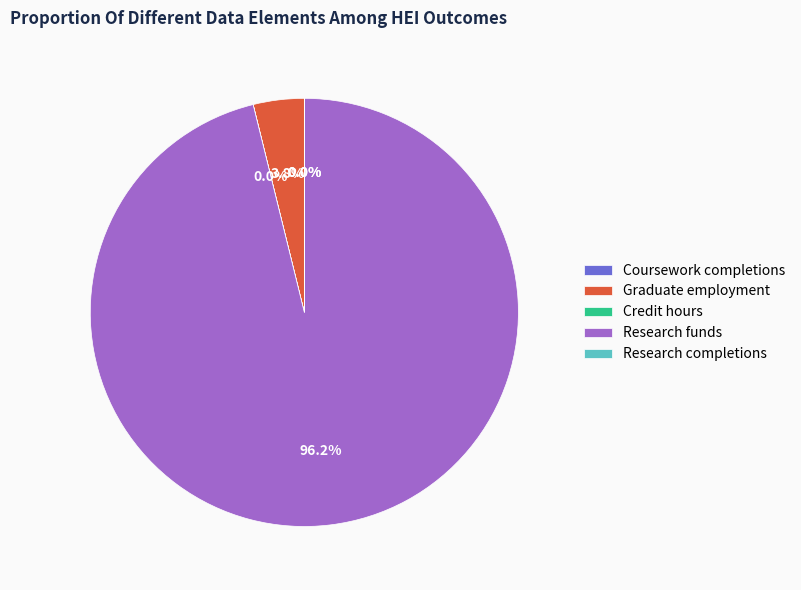

Which slice represents more than half of the pie?

Research funds